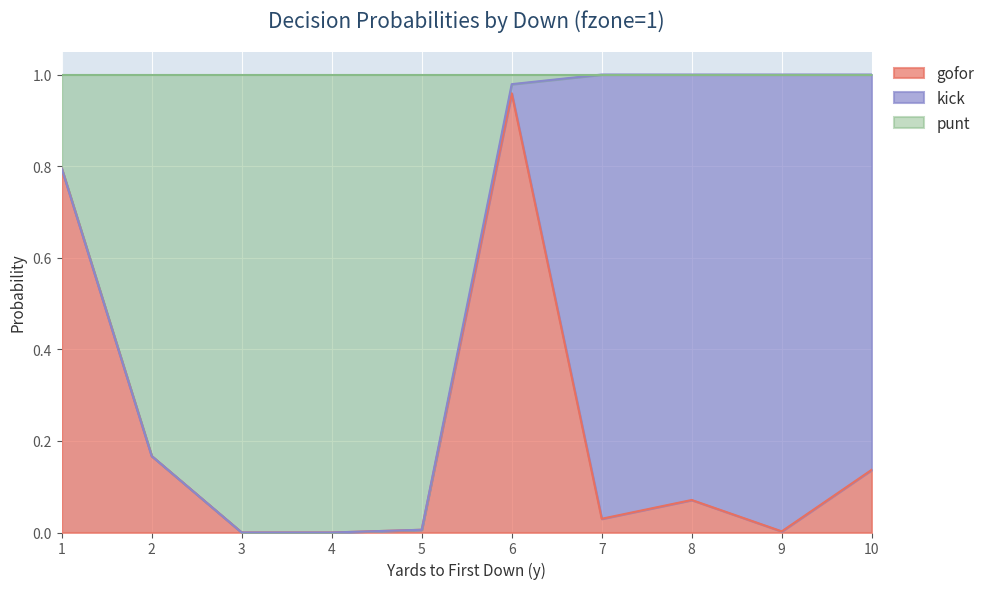

What is the difference between the maximum and minimum values in the punt series?

1.0